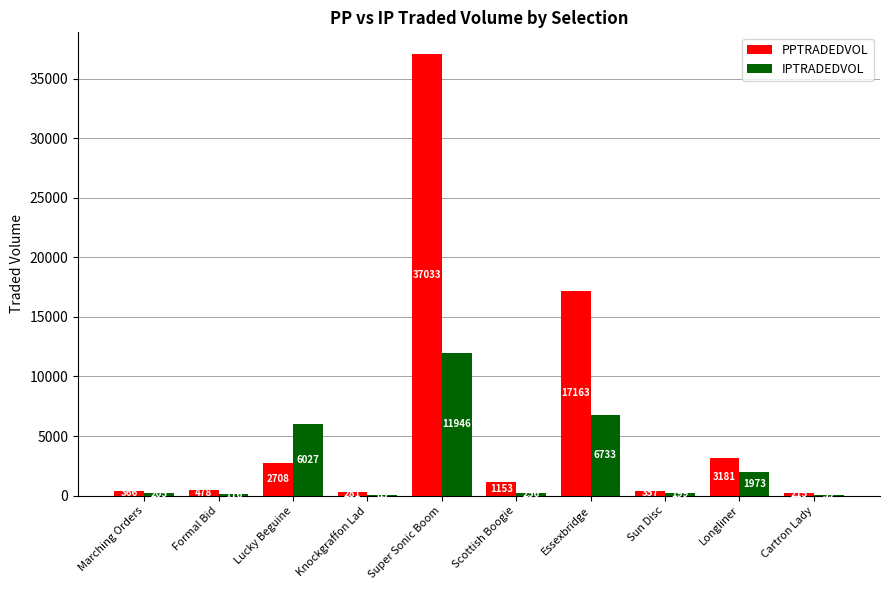

At which label is PPTRADEDVOL closest to 18623?

Essexbridge